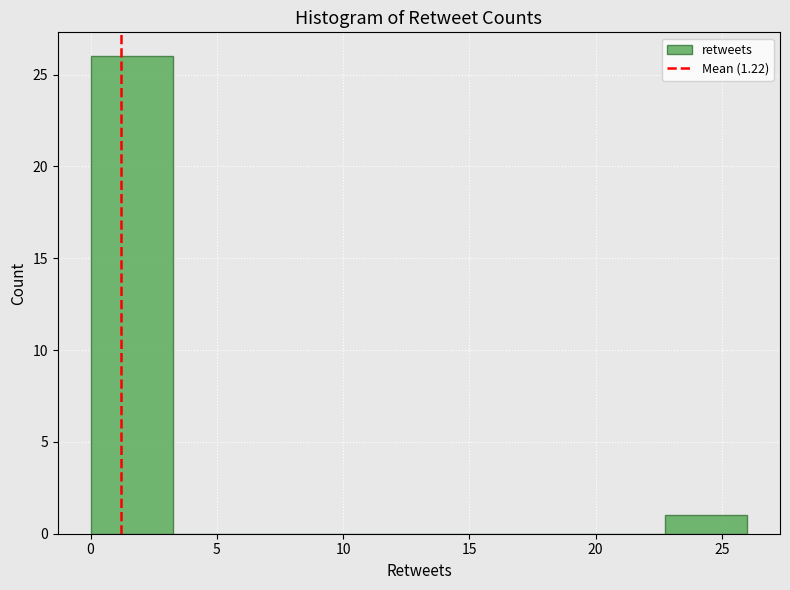

Reading left to right, list every bar in this chart as the range it spans on the x-axis followed by its height. Neither the bar edges nor the heights are printed on the chart, so give them approximately, as read against the axes.

0.00 to 3.25: 26
3.25 to 6.50: 0
6.50 to 9.75: 0
9.75 to 13.00: 0
13.00 to 16.25: 0
16.25 to 19.50: 0
19.50 to 22.75: 0
22.75 to 26.00: 1